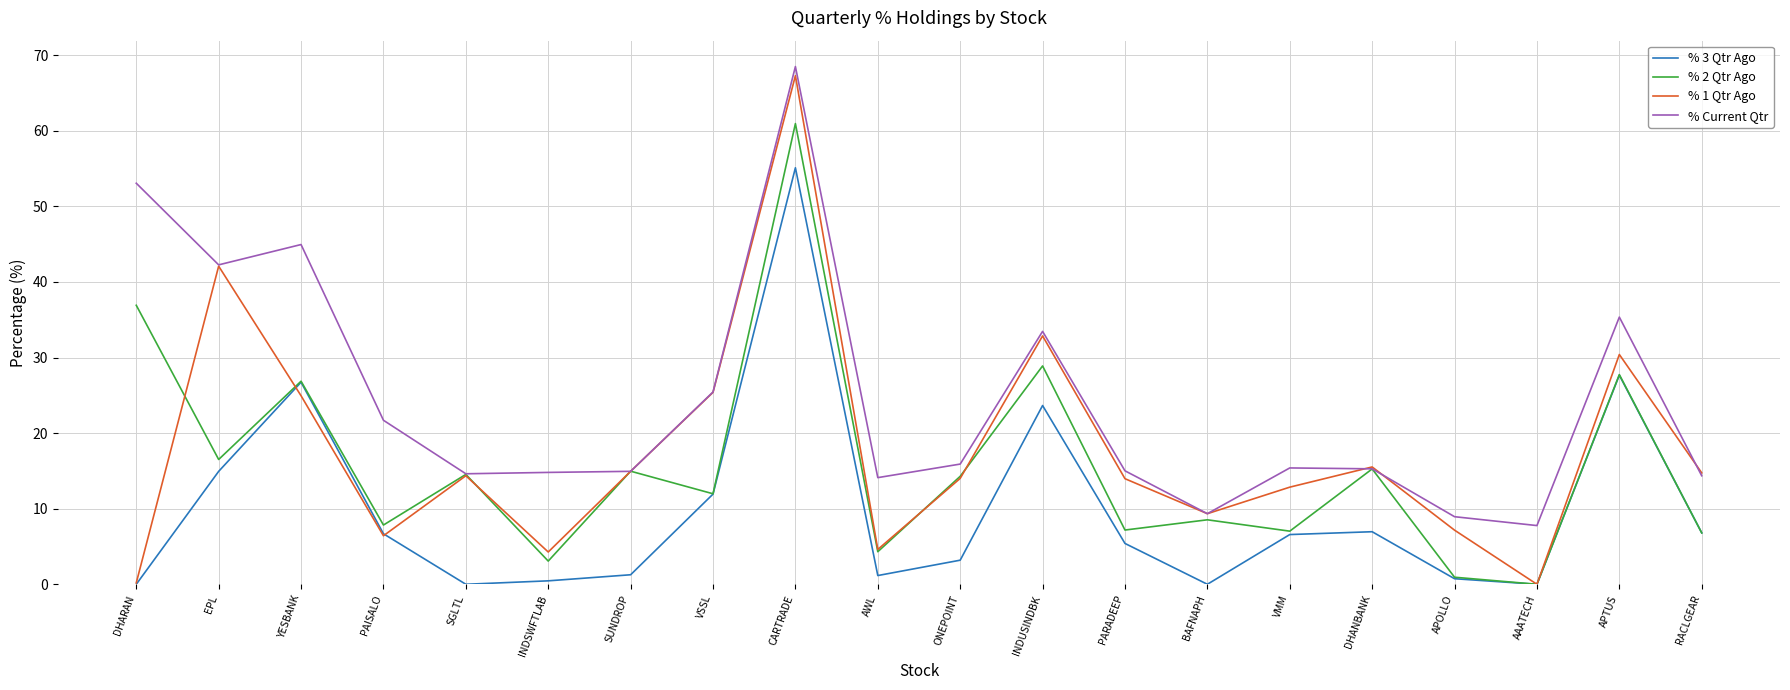

What position from the left is SGLTL?

5